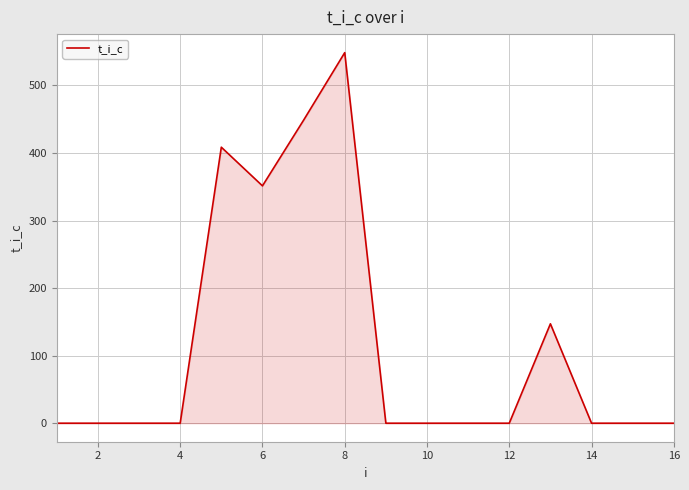

How many lines are shown in the chart?

1